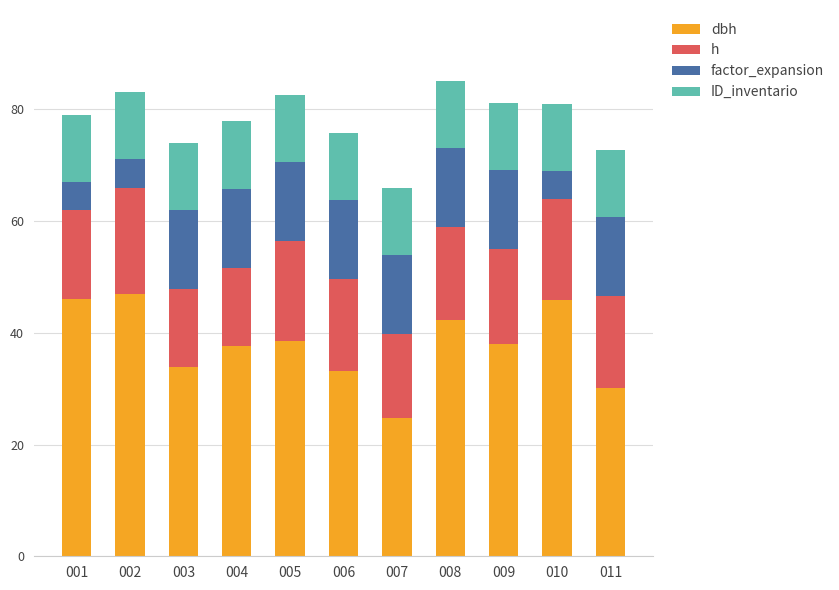

What is the total value across all series at 004?

77.8